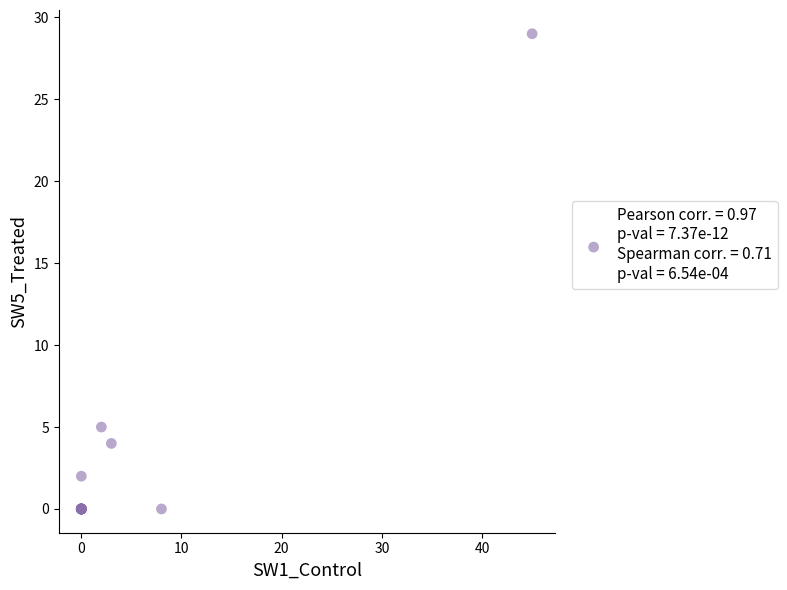

What Y value in the scatter plot is closest to 14?

5